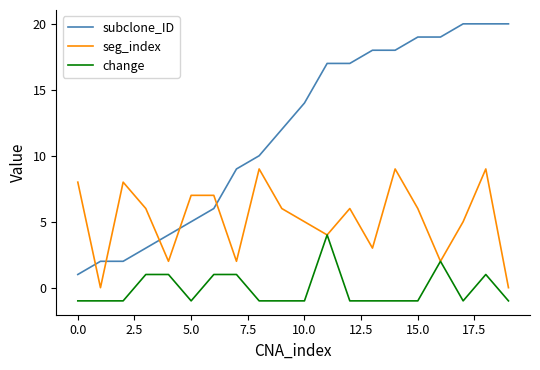

Which series has the largest range (max minus min)?

subclone_ID